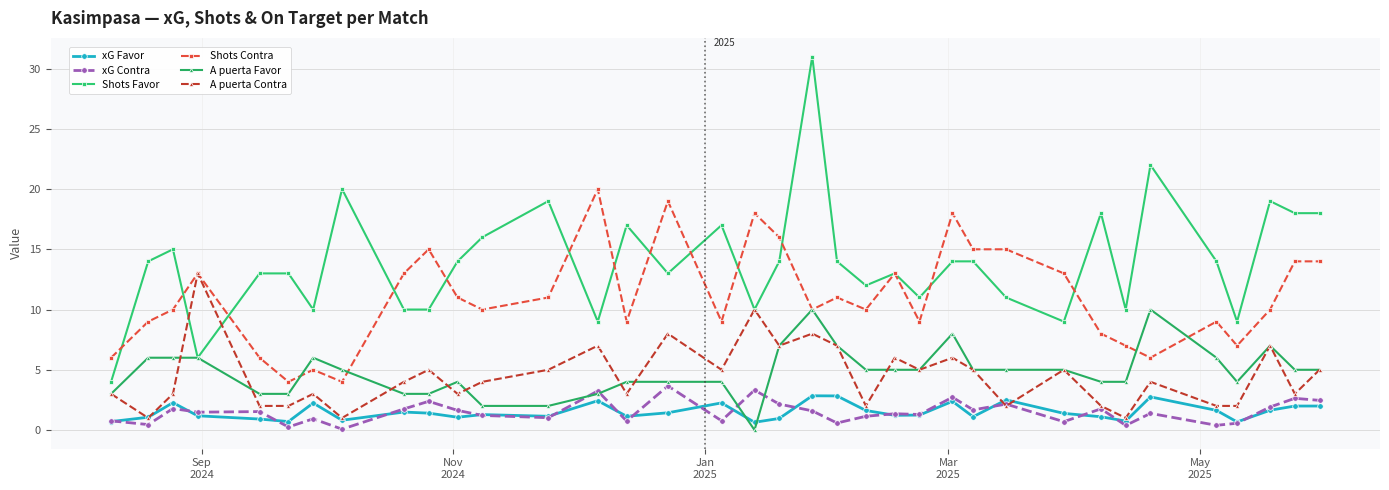

What is the value of the xG Favor point at the 29th from the left?

1.1